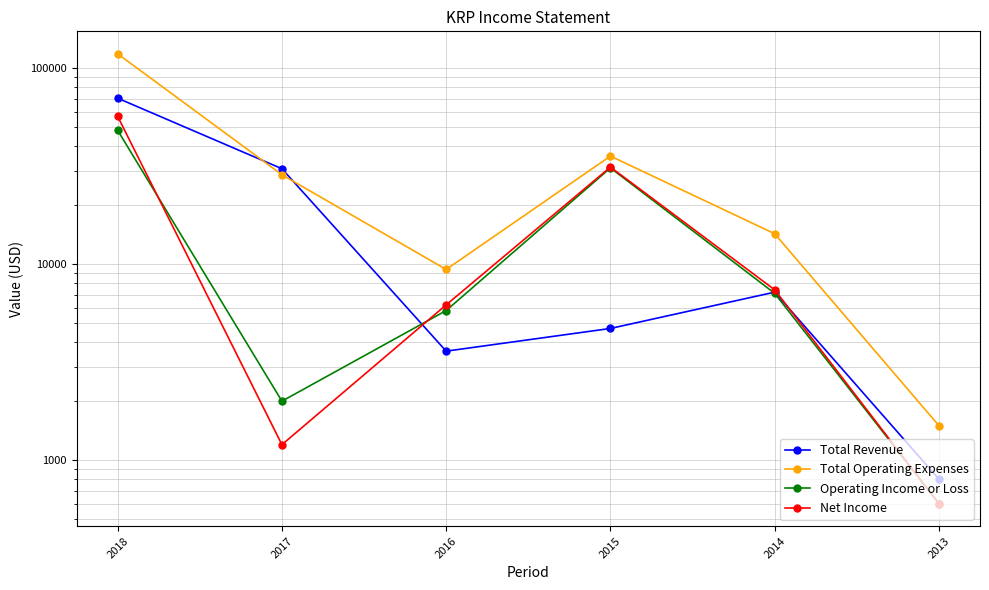

What is the average value of the Net Income series?

17250